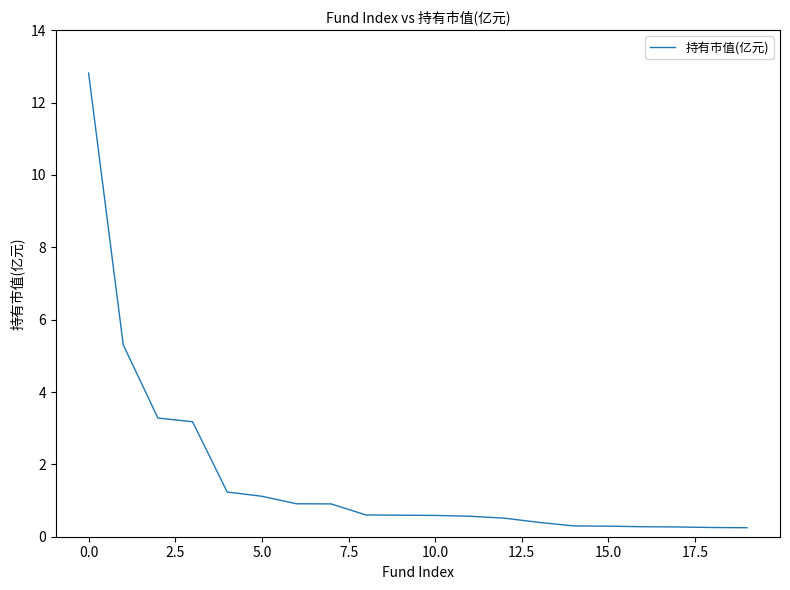

What is the difference between the maximum and minimum values?

12.6